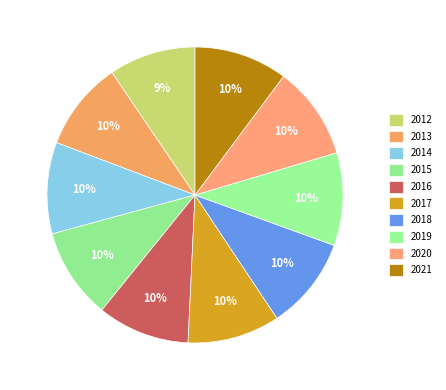

Count the number of slices in the pie.

10